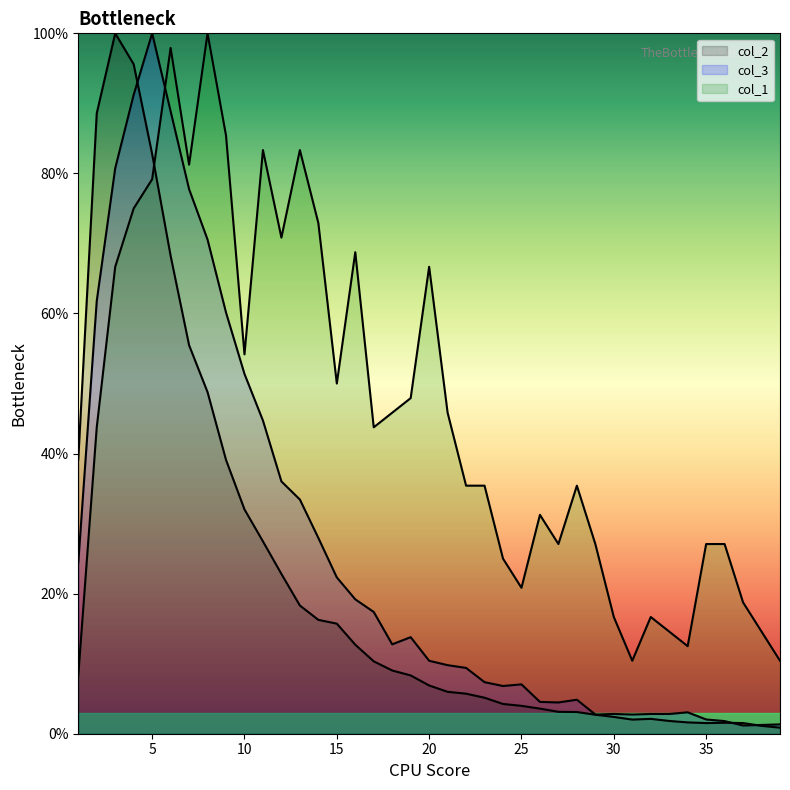

How many categories are shown in the chart?

39